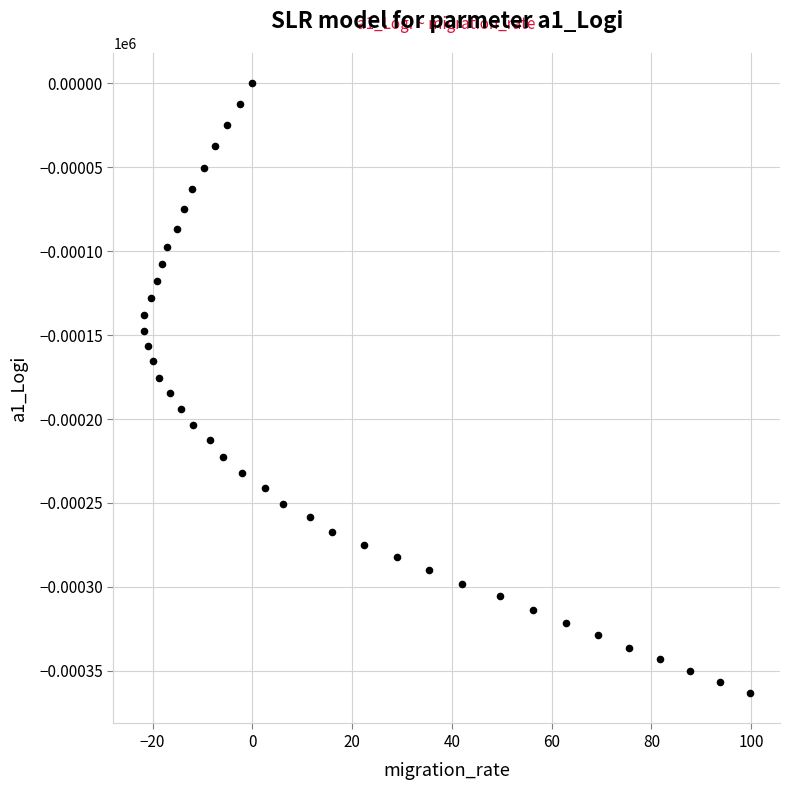

What is the range of X values (max minus min)?

121.5